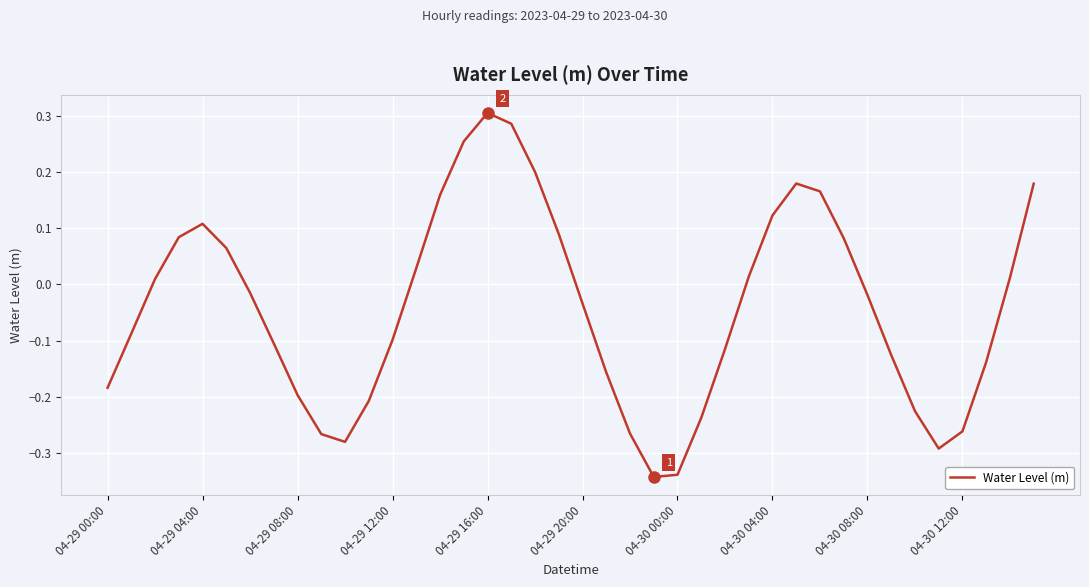

What is the difference between the maximum and minimum values?

0.6